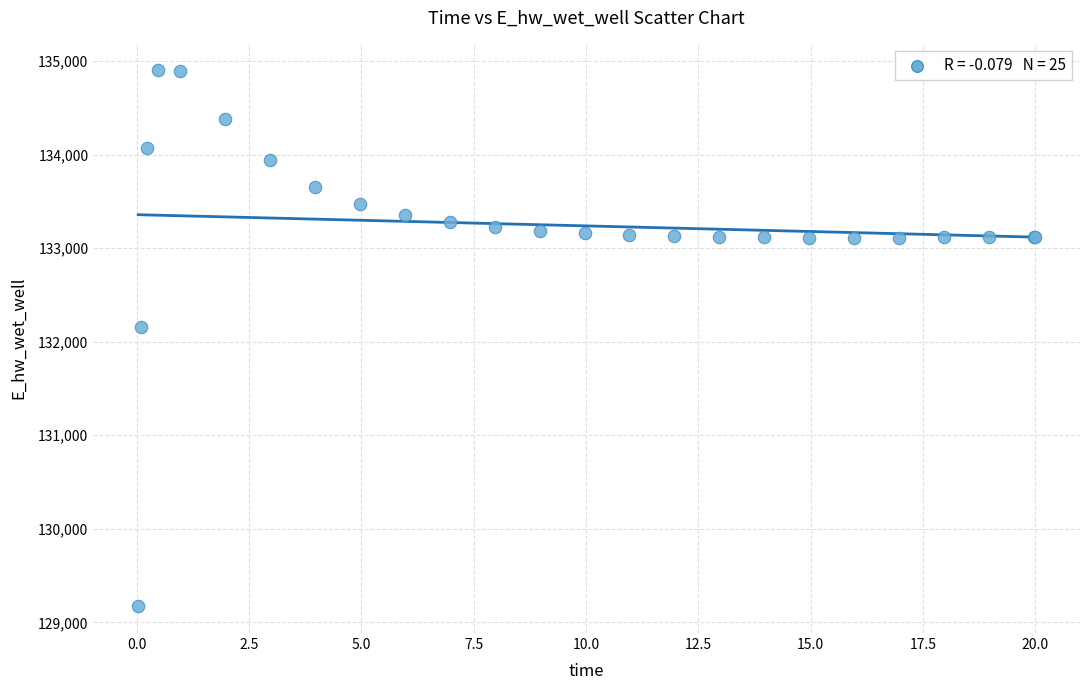

What Y value in the scatter plot is closest to 132036?

132162.2